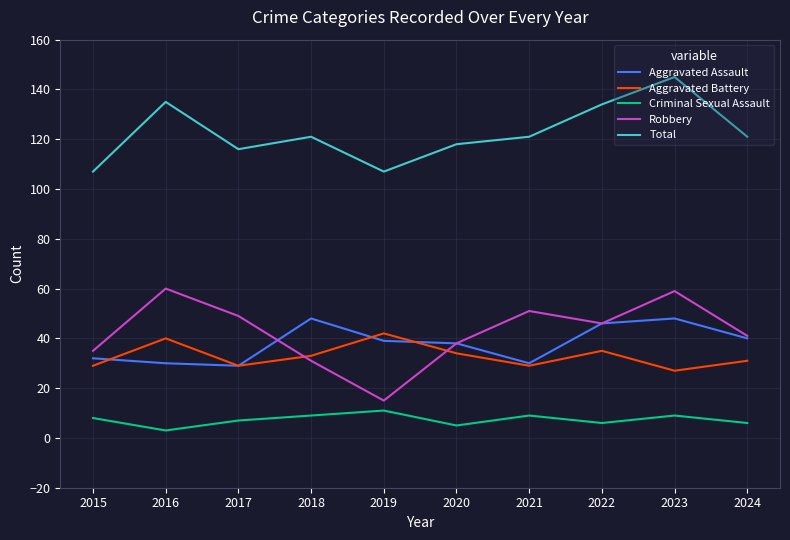

Is this an area chart (filled region under the line)?

No